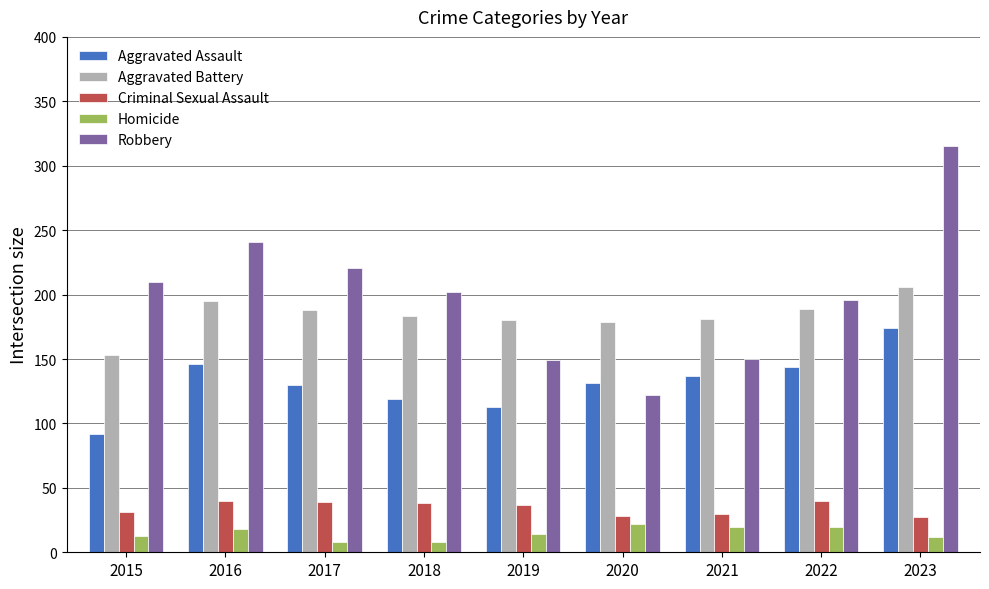

The Aggravated Assault series shows 208 at 2020. True or false?

False